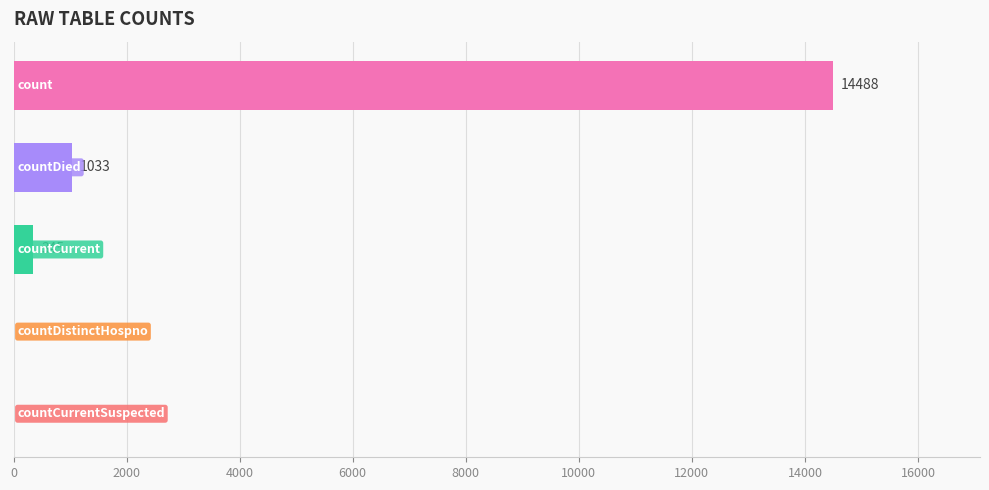

What is the sum of all values?

15866